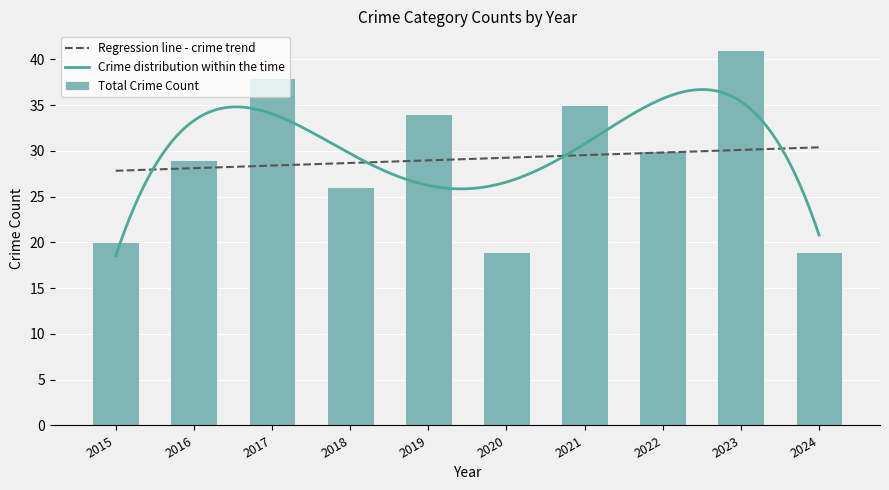

Is it true that Regression line - crime trend equals 41.3 at 2017?

False